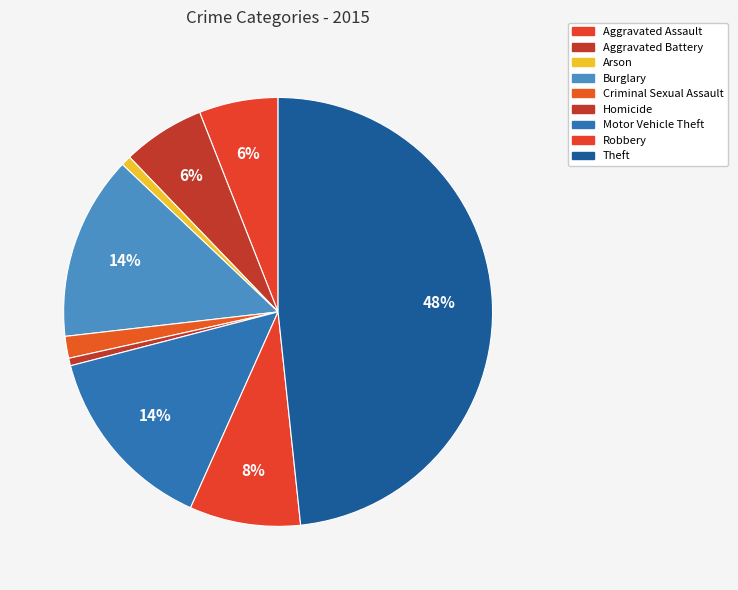

Which category has the smallest portion of the pie?

Homicide